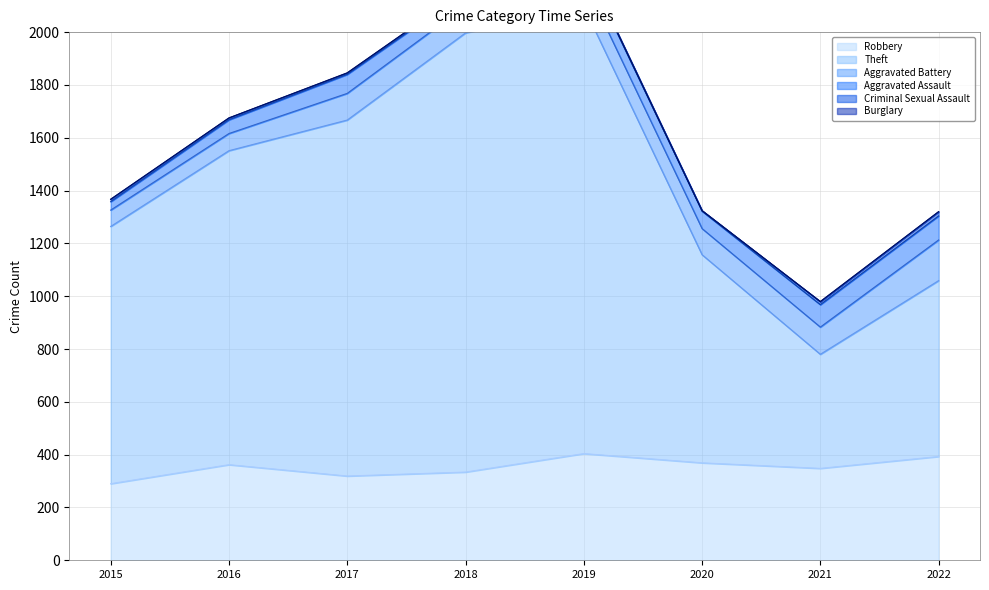

Which series has the largest range (max minus min)?

Theft